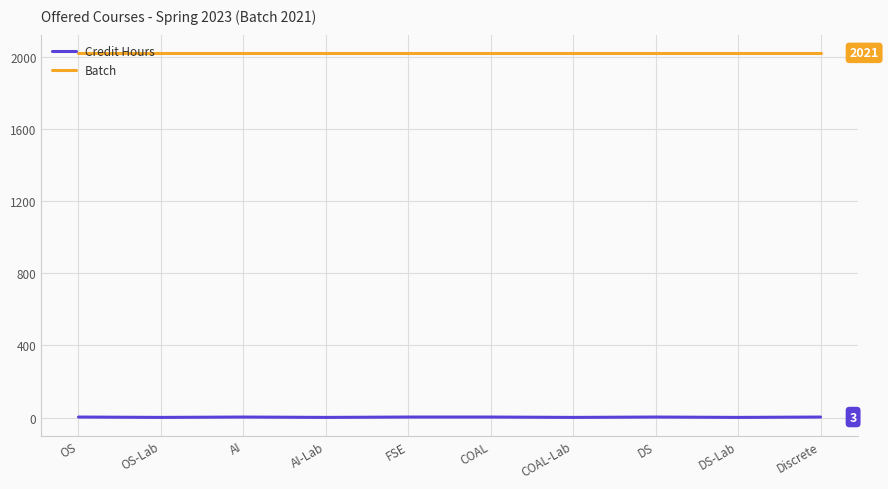

True or false: Credit Hours and Batch intersect in this chart.

False